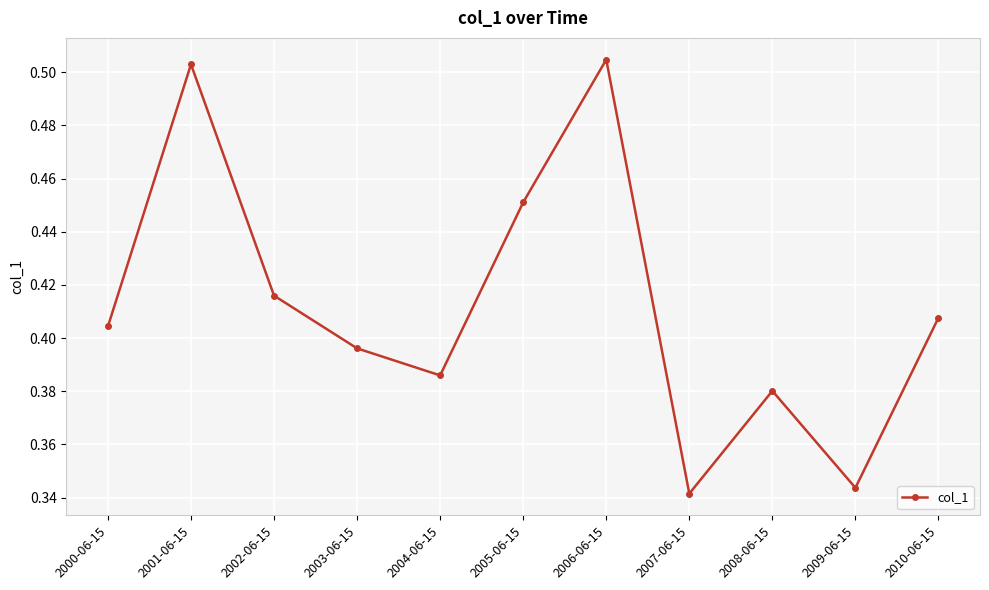

Which category has the lowest value across all series?

2007-06-15